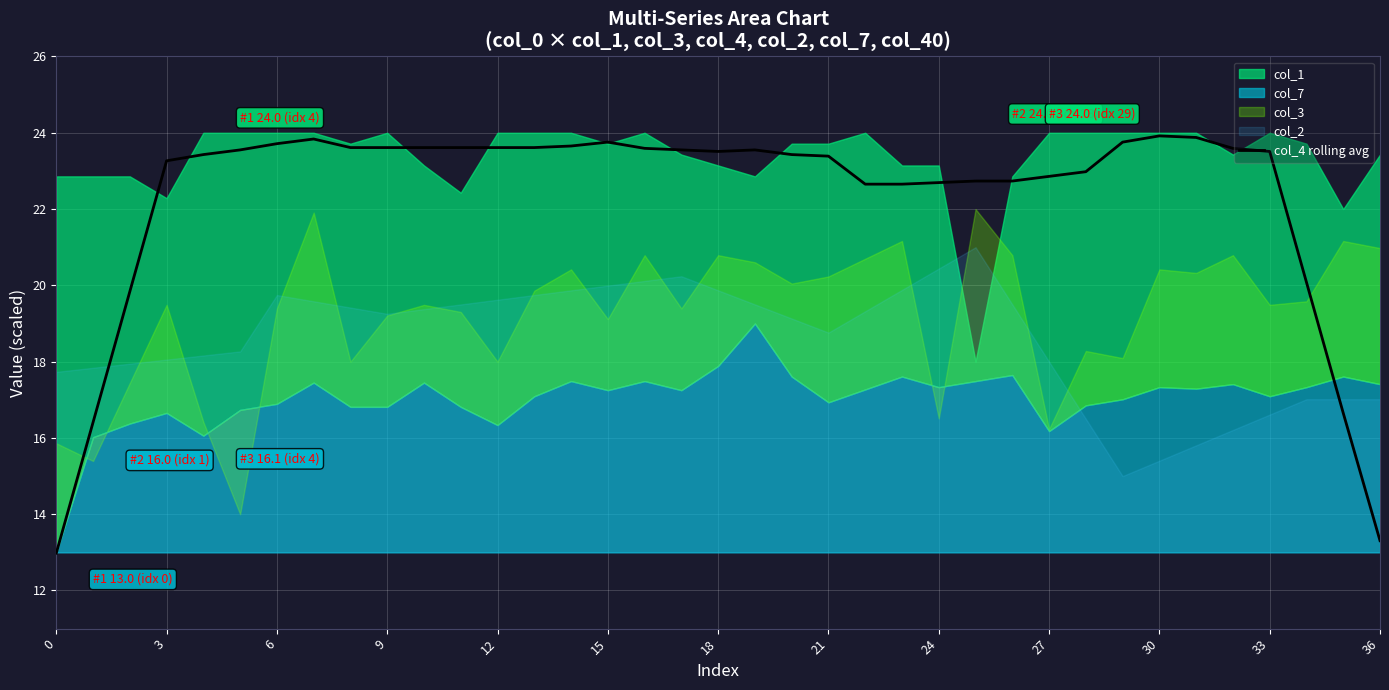

The value of col_4 rolling avg at 24 is 34.6. True or false?

False